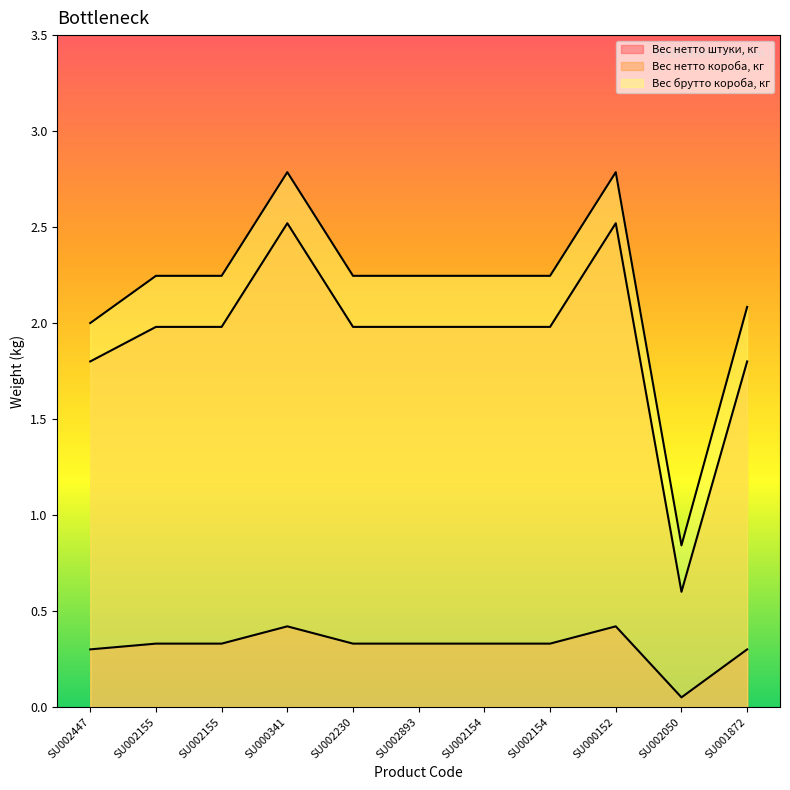

What is the sum of all Вес нетто короба, кг values?

21.1